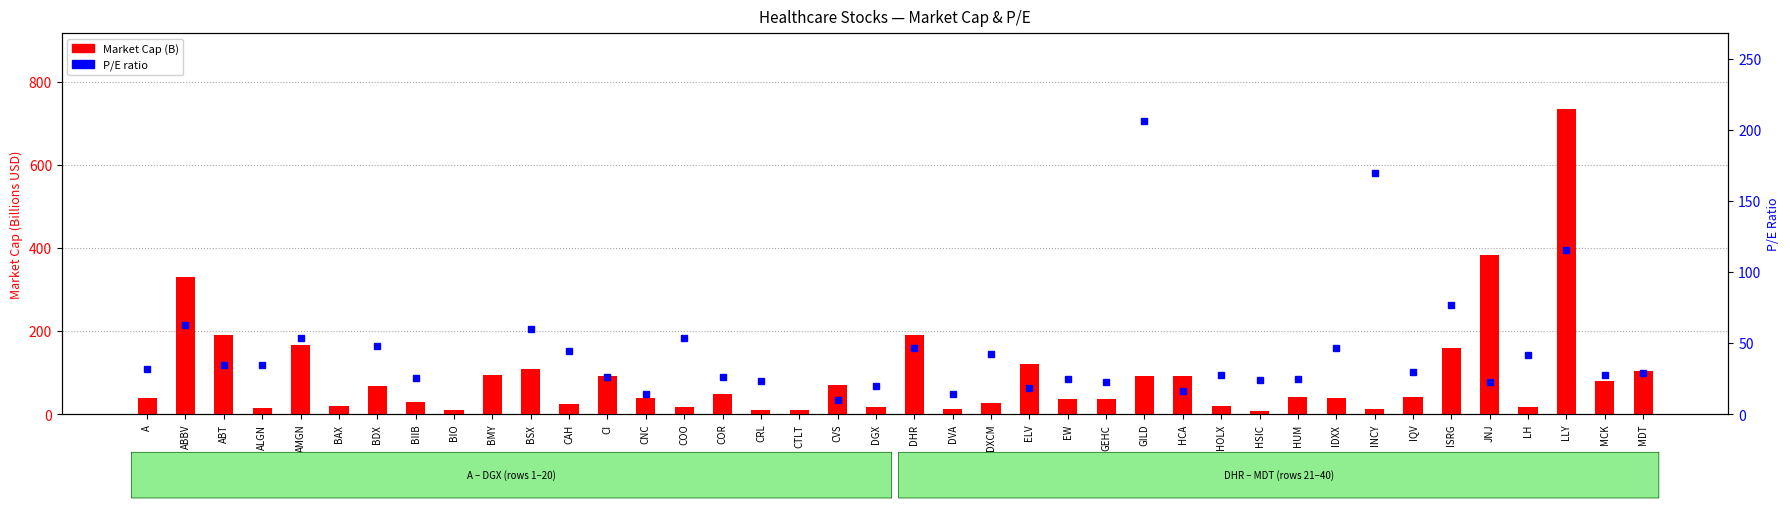

Reading left to right, extract all data points from this chart.

A=39.1	ABBV=331.1	ABT=191.3	ALGN=15.2	AMGN=167.6	BAX=18.6	BDX=67.2	BIIB=29.1	BIO=9.1	BMY=94.3	BSX=108.7	CAH=24.3	CI=92.0	CNC=39.3	COO=18.3	COR=47.5	CRL=10.3	CTLT=10.8	CVS=70.9	DGX=16.3	DHR=190.2	DVA=11.8	DXCM=27.8	ELV=120.8	EW=36.8	GEHC=36.2	GILD=92.2	HCA=90.9	HOLX=19.0	HSIC=8.4	HUM=41.6	IDXX=38.6	INCY=11.6	IQV=41.9	ISRG=159.6	JNJ=382.5	LH=18.4	LLY=733.8	MCK=80.1	MDT=104.0